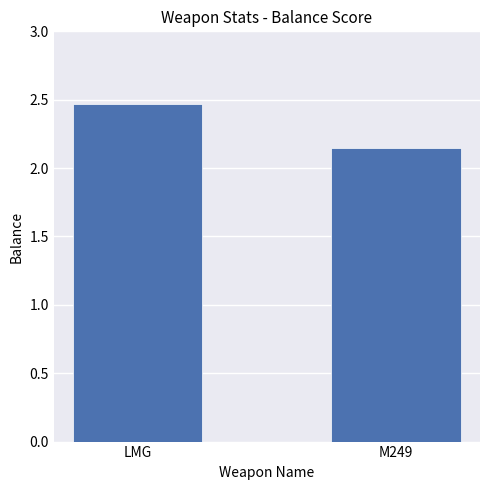

What is the label of the 2nd bar from the left?

M249